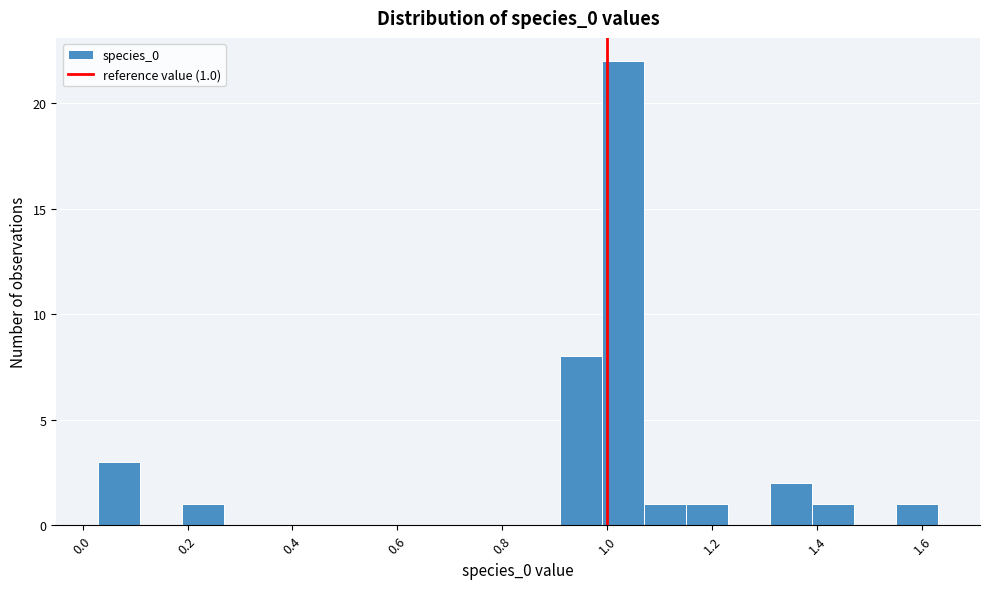

Around what value on the x-axis is the tallest bar? Give the approximate position of its centre, as read against the axis.

1.02